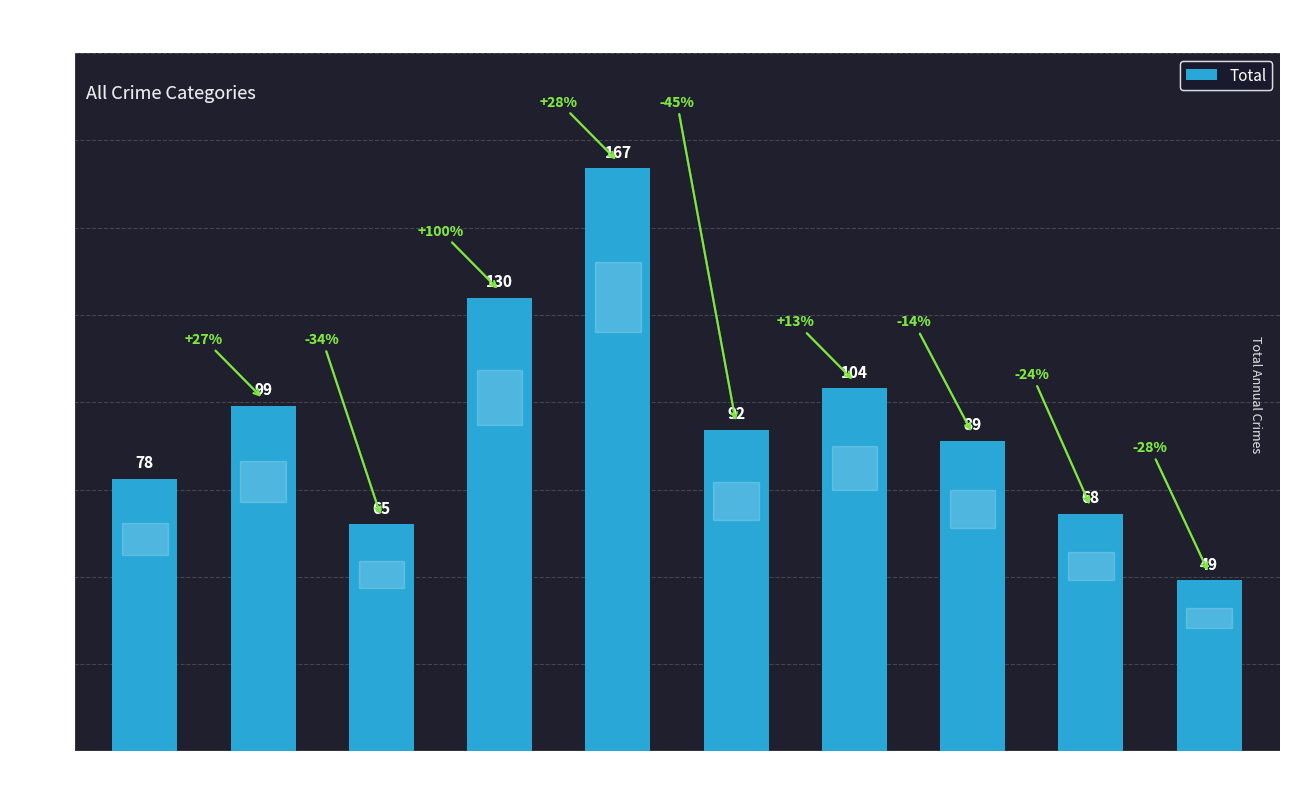

Reading left to right, extract all data points from this chart.

78	99	65	130	167	92	104	89	68	49